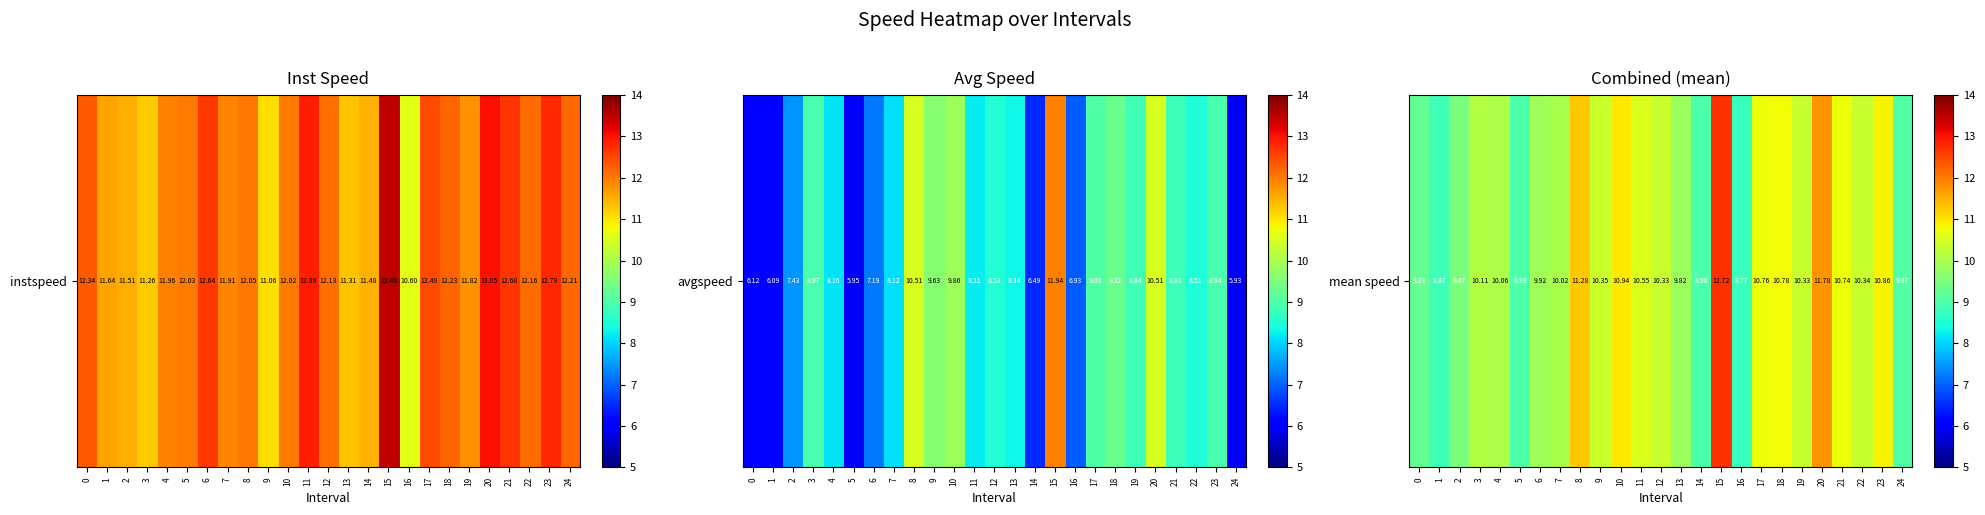

True or false: the data shows 17.0 at 8.

False